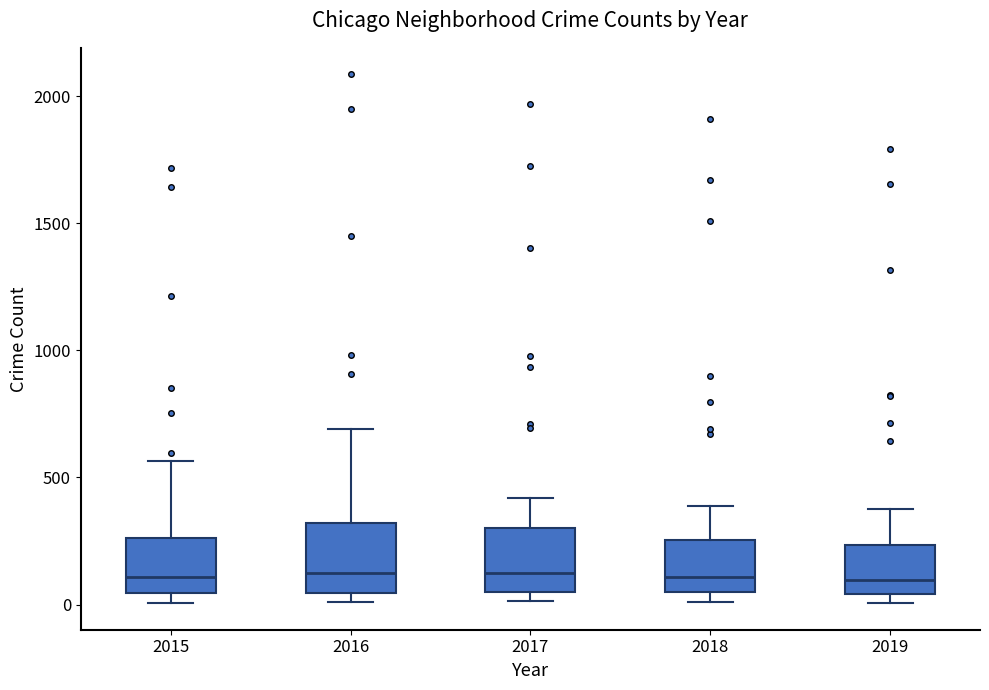

Where does the median line of the box at x = 2018 sit on the y-axis? The values are not printed on the chart, so give them approximately, as read against the axis.

100